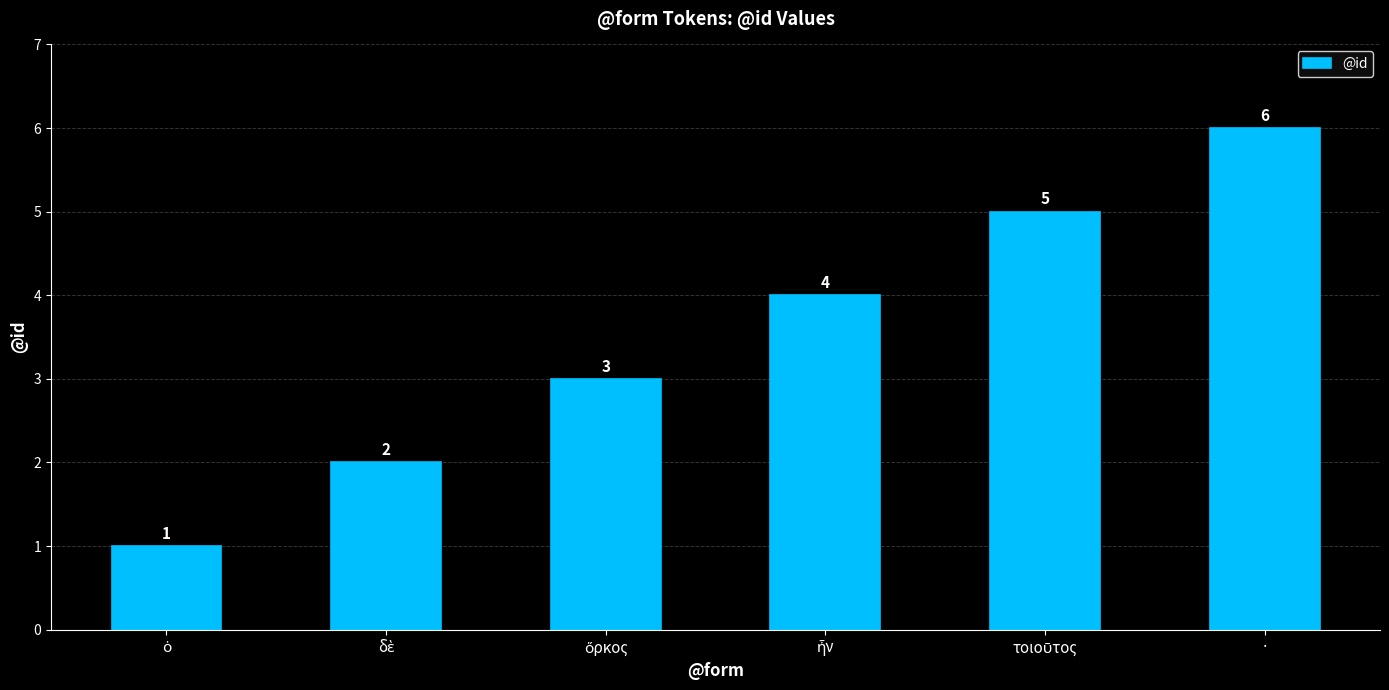

What is the value of the 5th bar from the left?

5